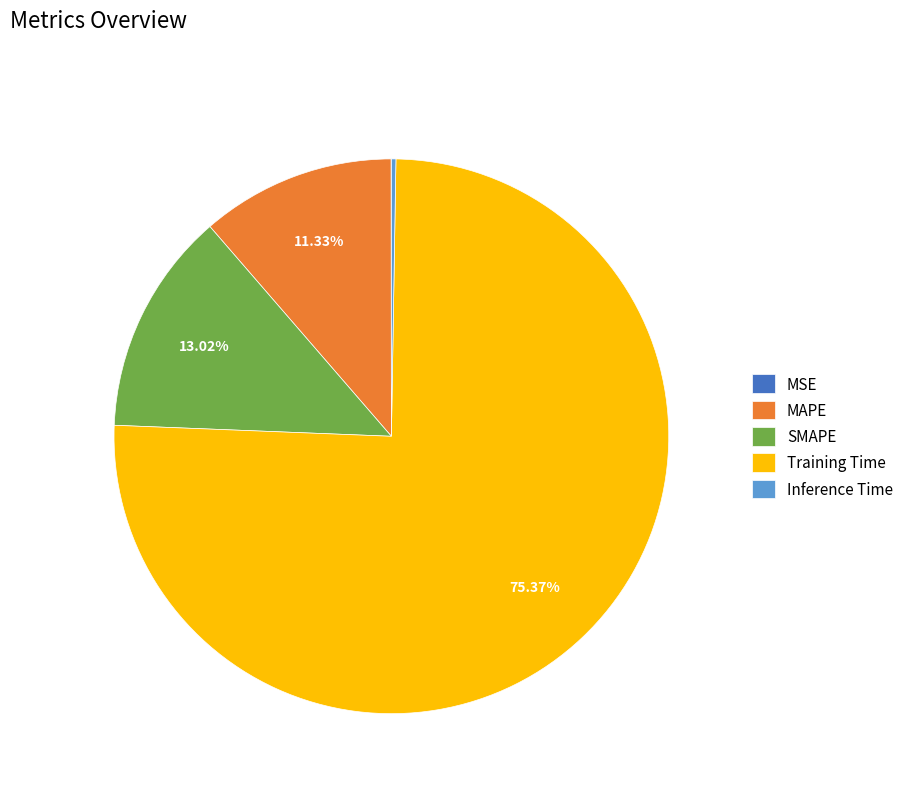

True or false: MAPE accounts for 11% of the total.

True